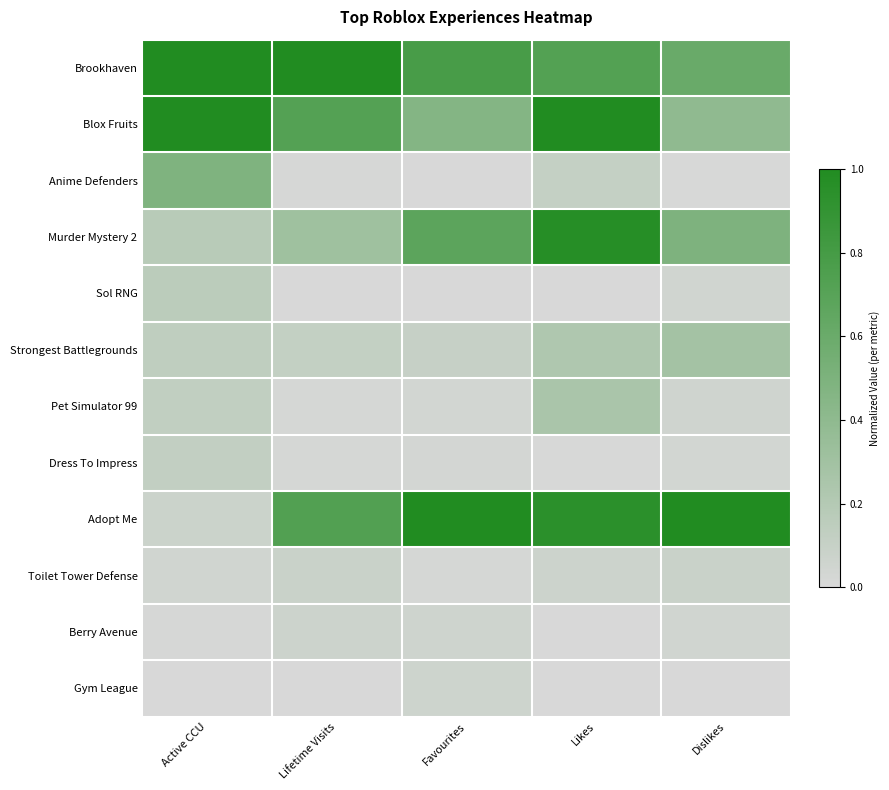

At which category is the sum across all series the highest?

Likes